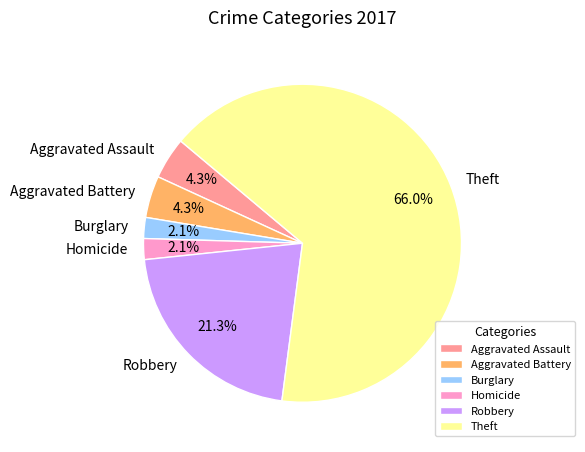

Does Theft account for over 50% of the chart?

Yes